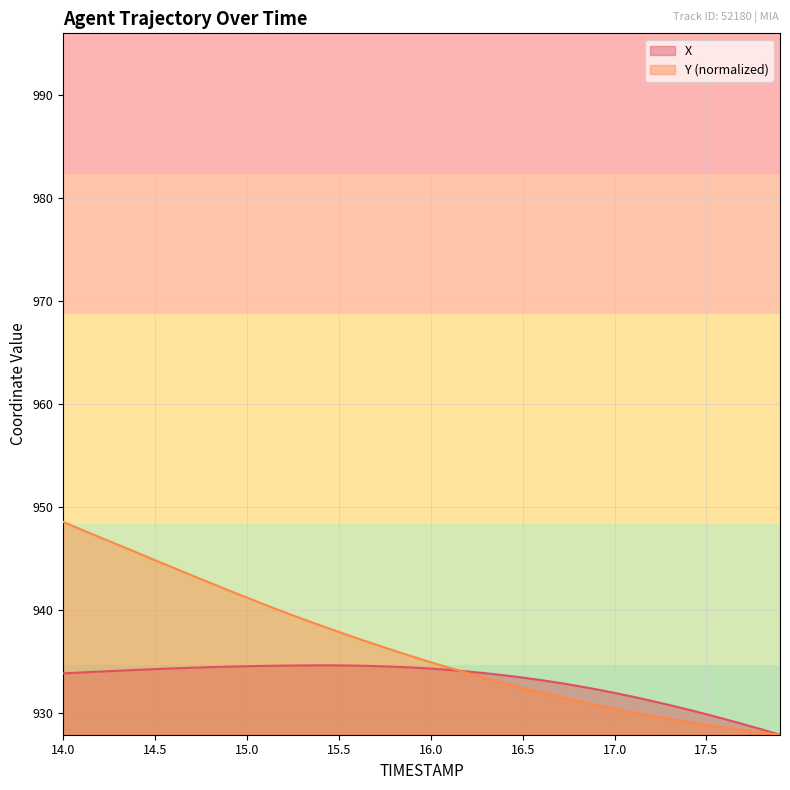

What is the sum of all Y values?

37453.4